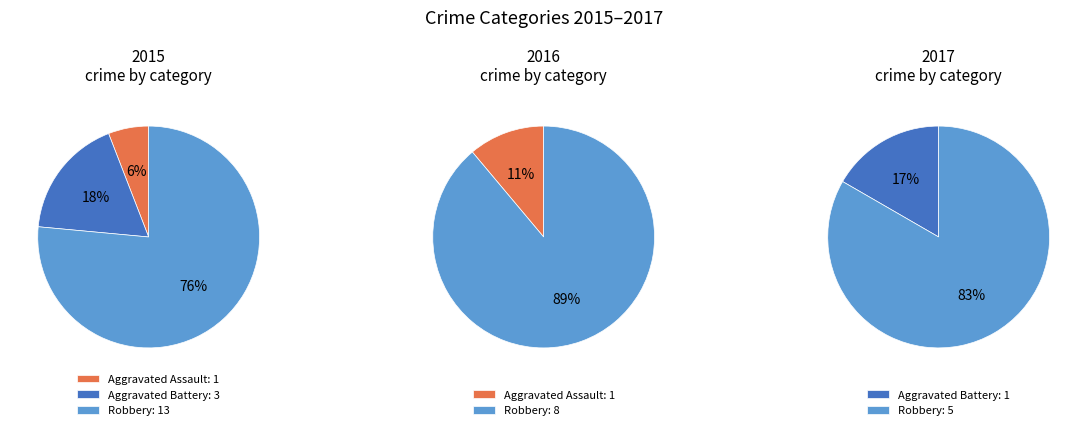

What is the smallest slice in the pie chart?

Aggravated Assault